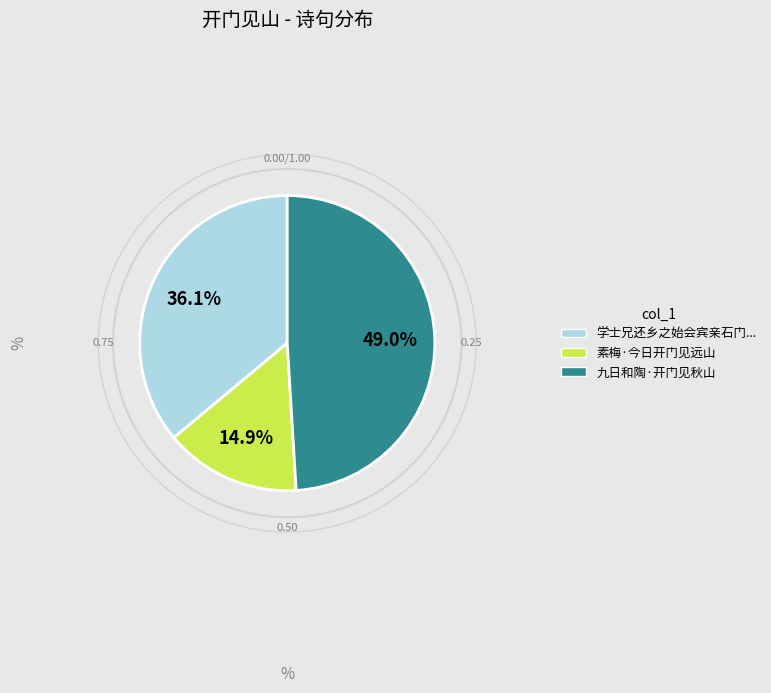

How many segments does this pie chart have?

3